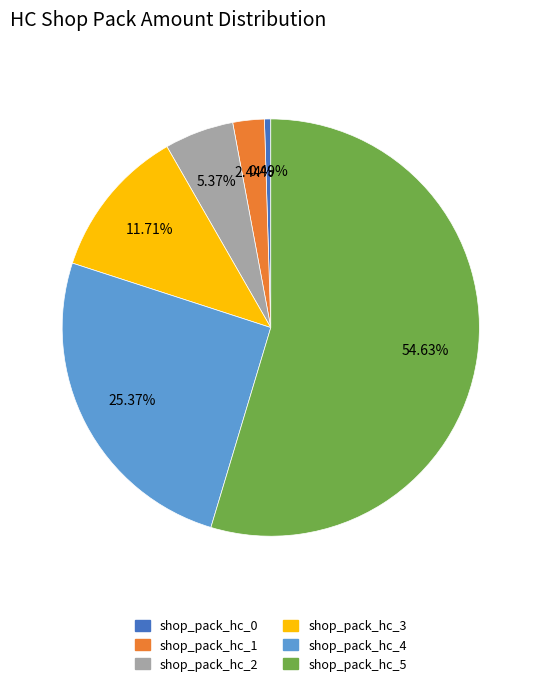

What is the ratio of the value at shop_pack_hc_5 to the value at shop_pack_hc_2?

10.2